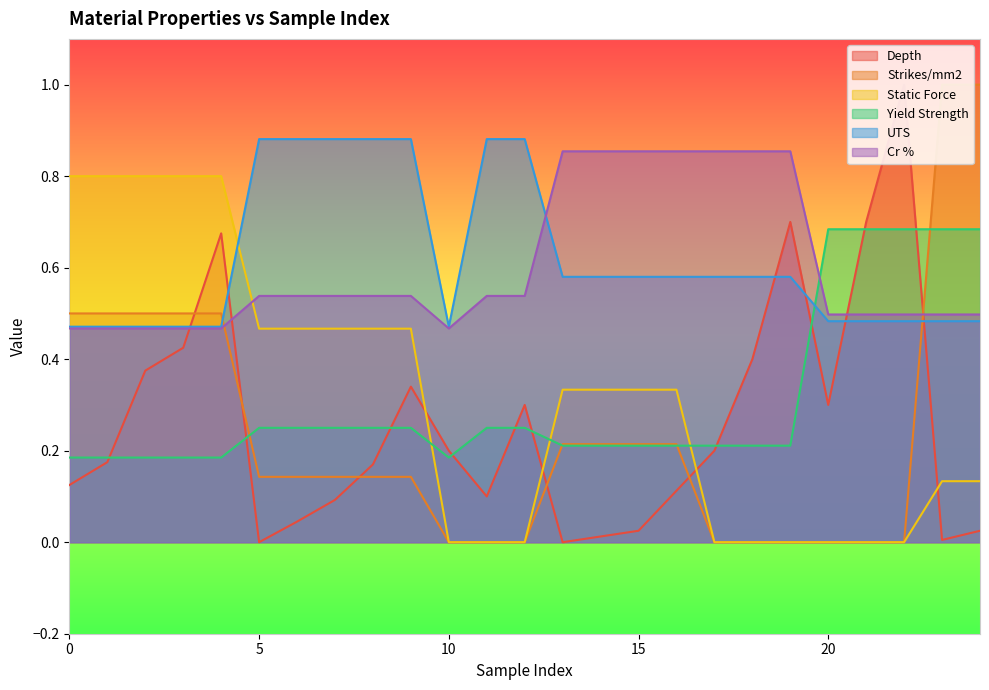

Between 3 and 10, which series saw the biggest shift?

Static Force